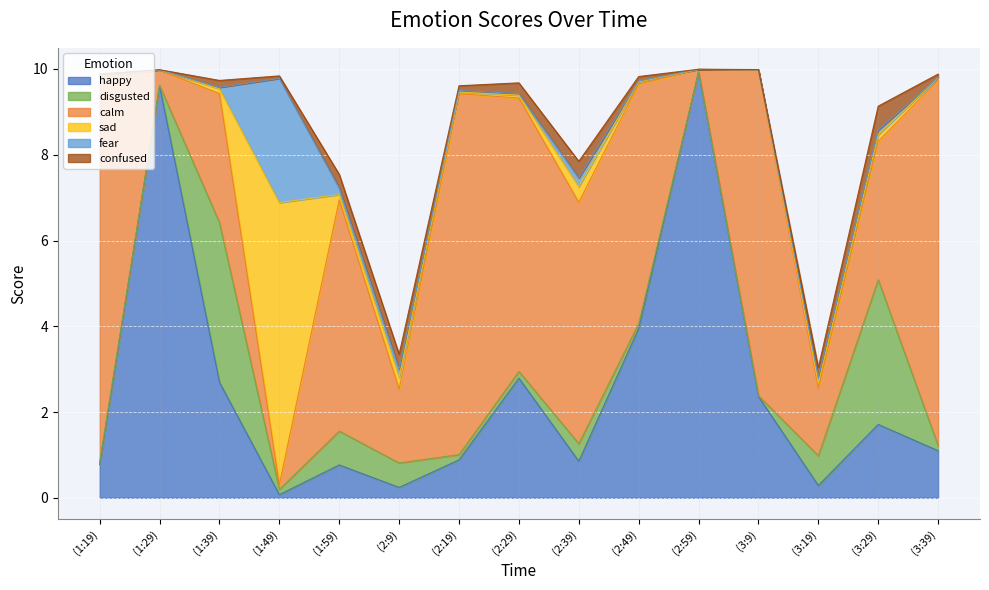

Does the chart display data point markers on the line(s)?

No